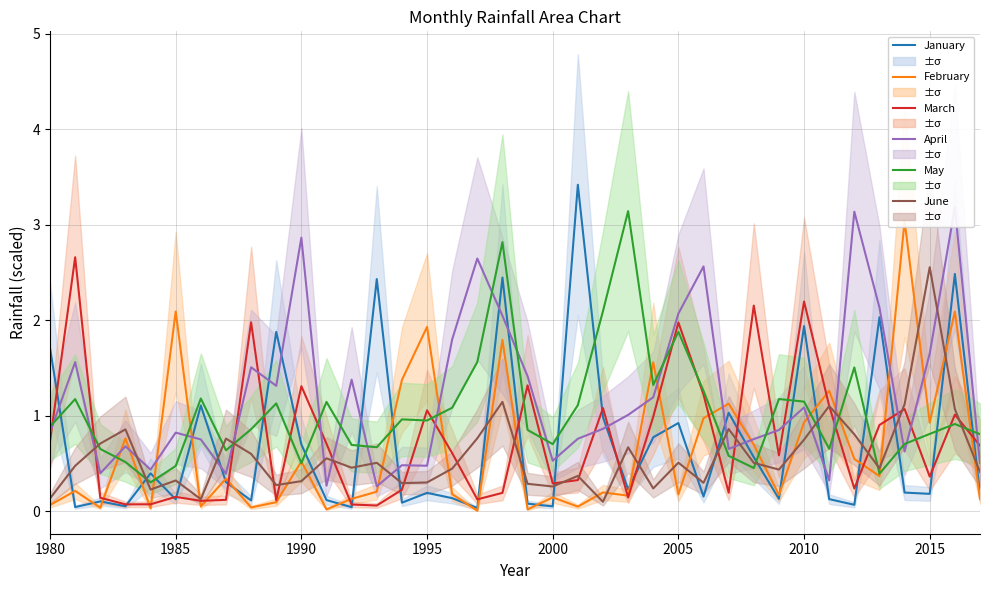

What is the lowest value of the April series?

0.3